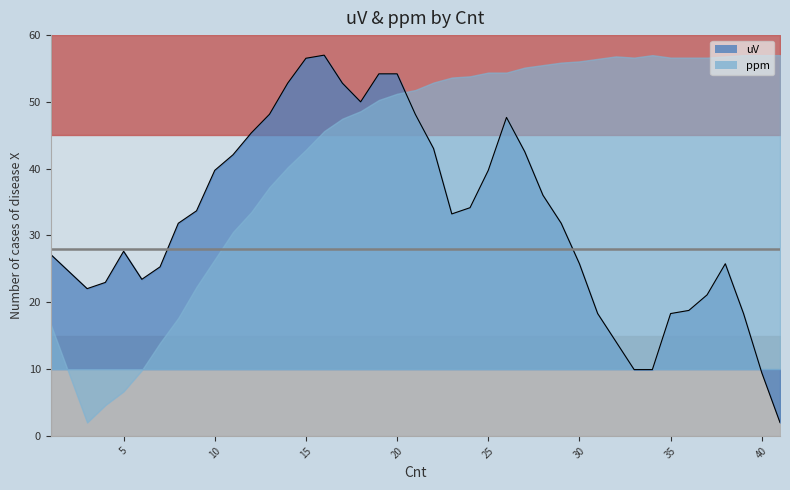

How many interior local peaks (higher than both neighbors) does the data have?

4